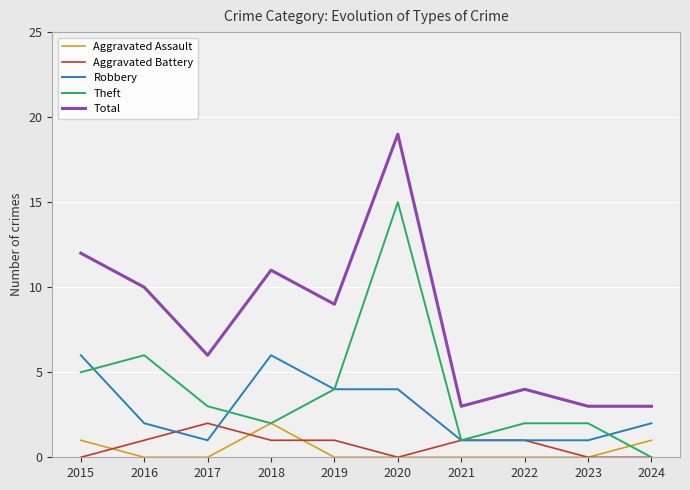

At which category is the sum across all series the highest?

2020